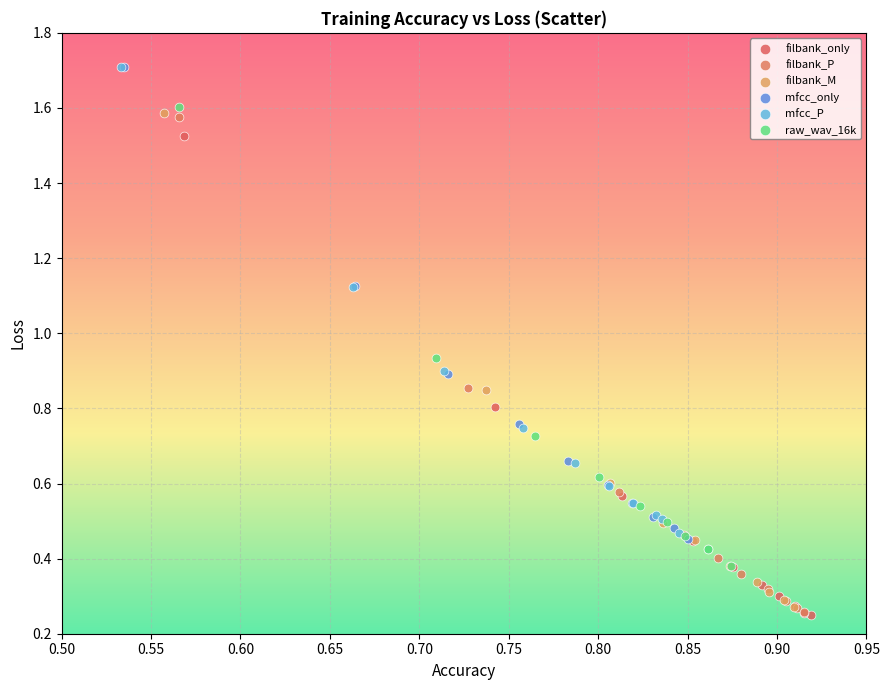

Which series has the widest spread of Y values?

filbank_P